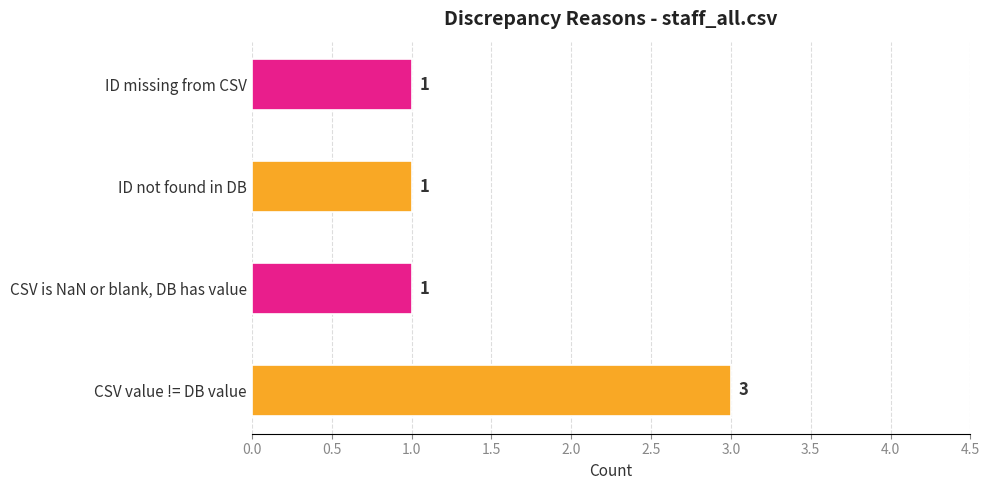

What is the sum of the values at ID not found in DB and CSV value != DB value?

4